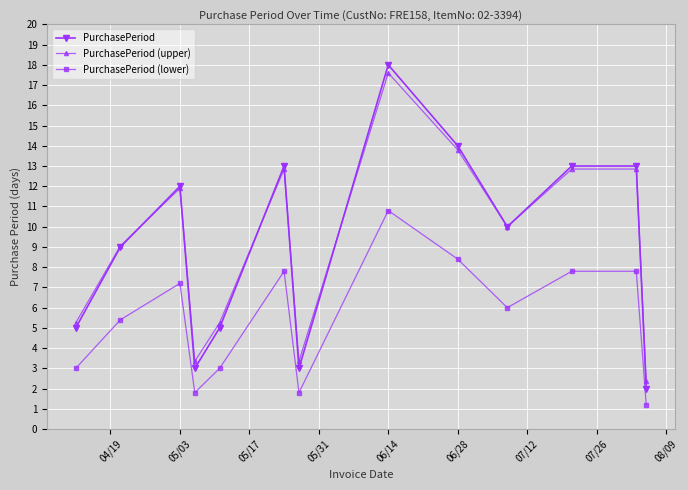

What is the maximum value shown in the chart?

18.0